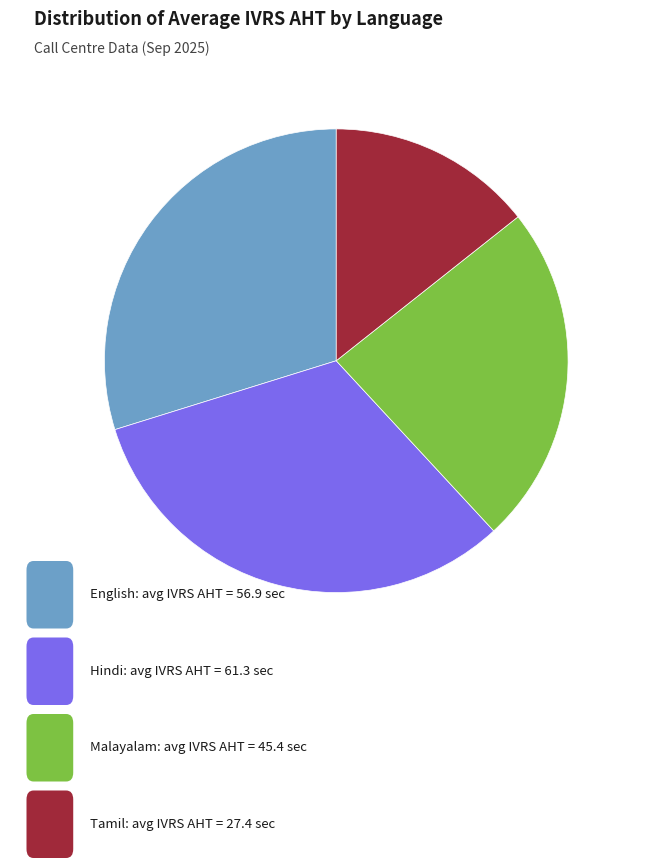

Is there a majority slice in this chart?

No